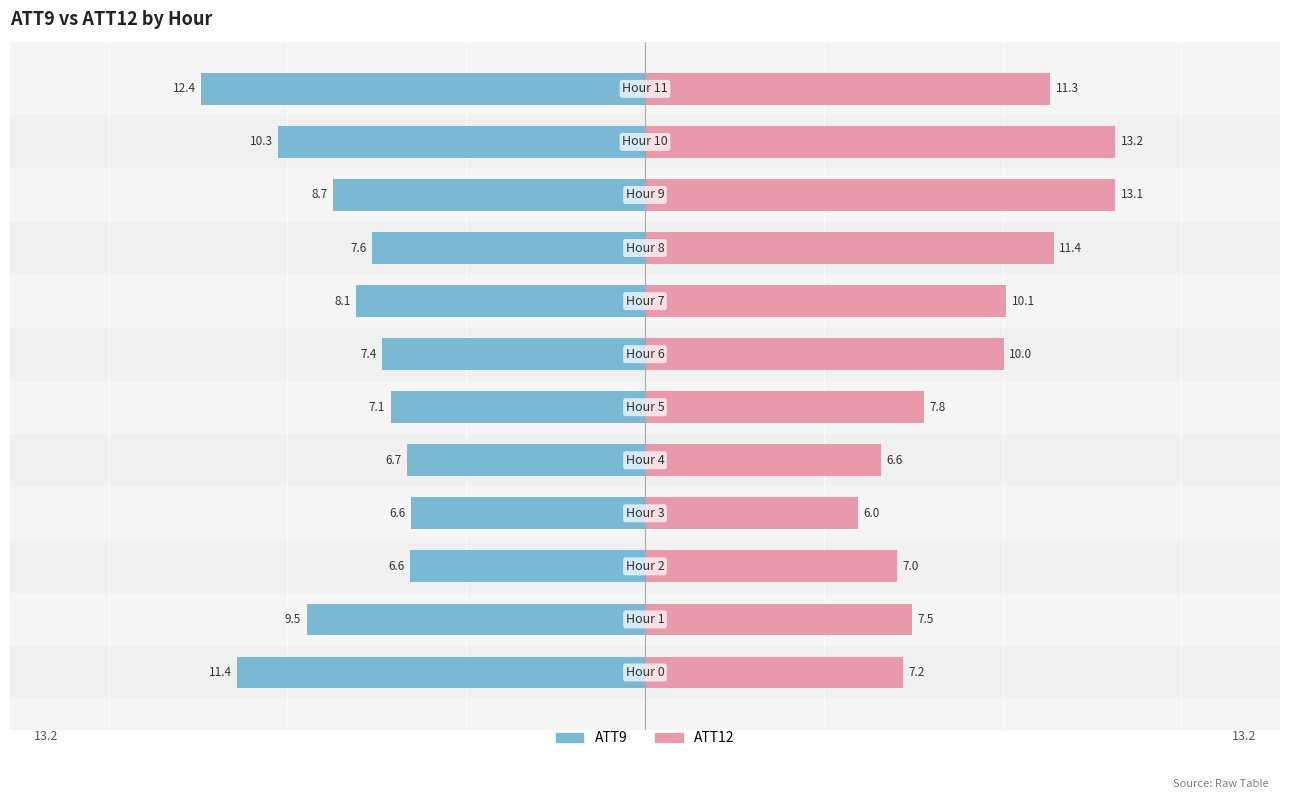

Is it true that ATT9 equals -3.2 at 5?

False